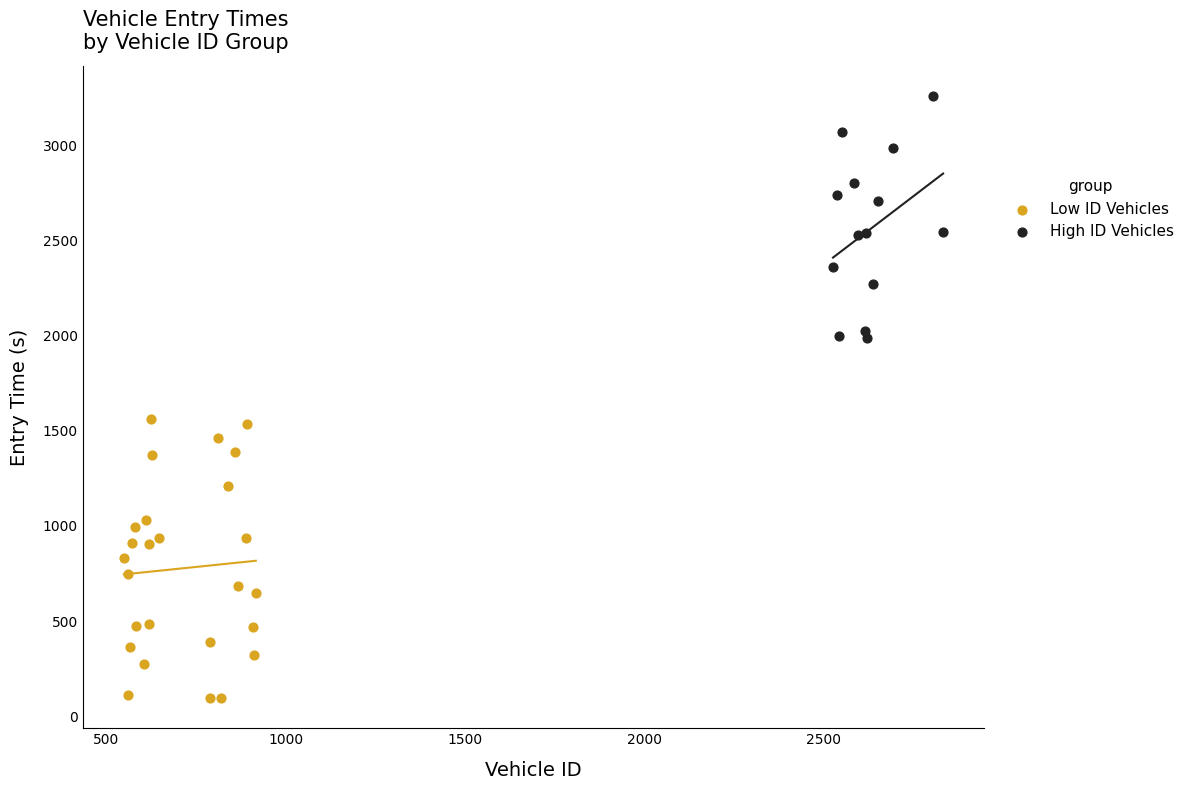

Which series has the widest spread of Y values?

Low ID Vehicles